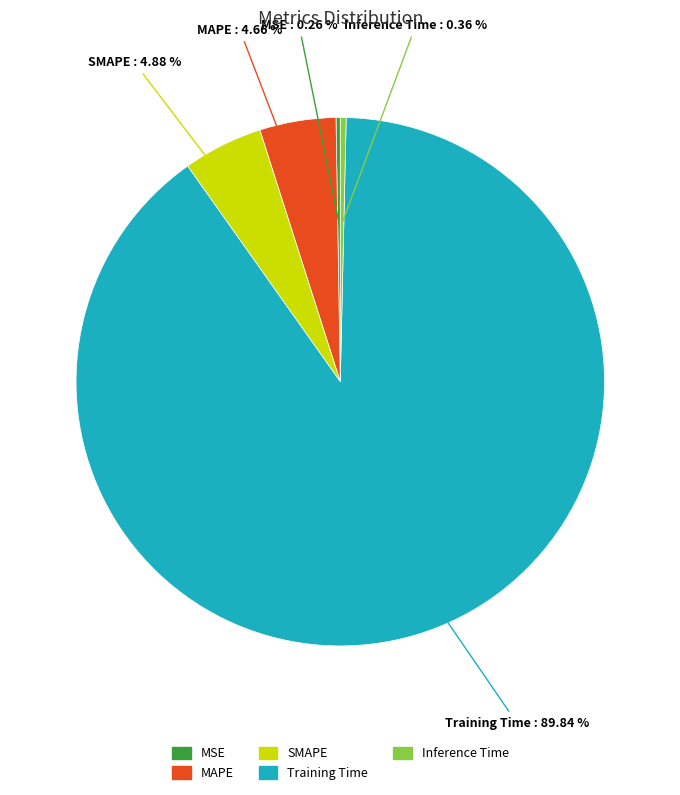

Is the sum of SMAPE and Training Time greater than half?

Yes